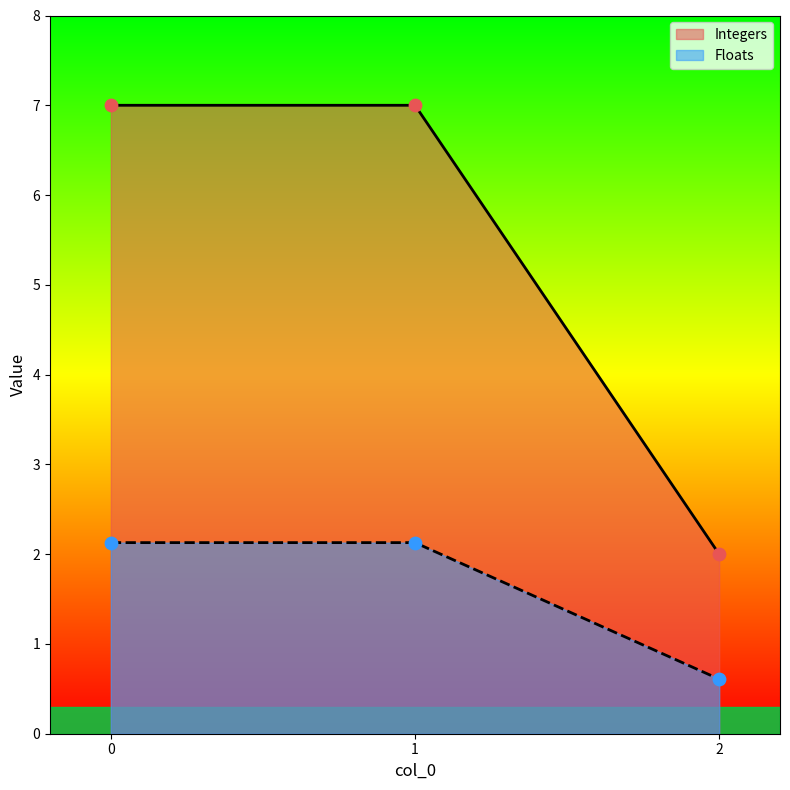

Is the value of Integers at 1 greater than the value of Floats at 0?

Yes